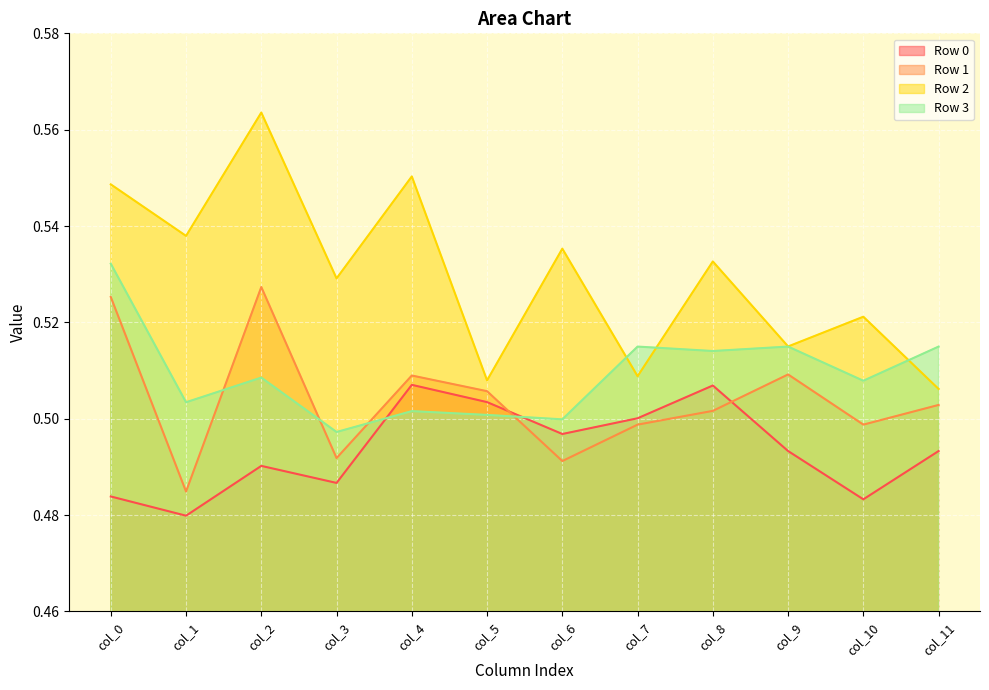

What is the smallest value displayed?

0.5